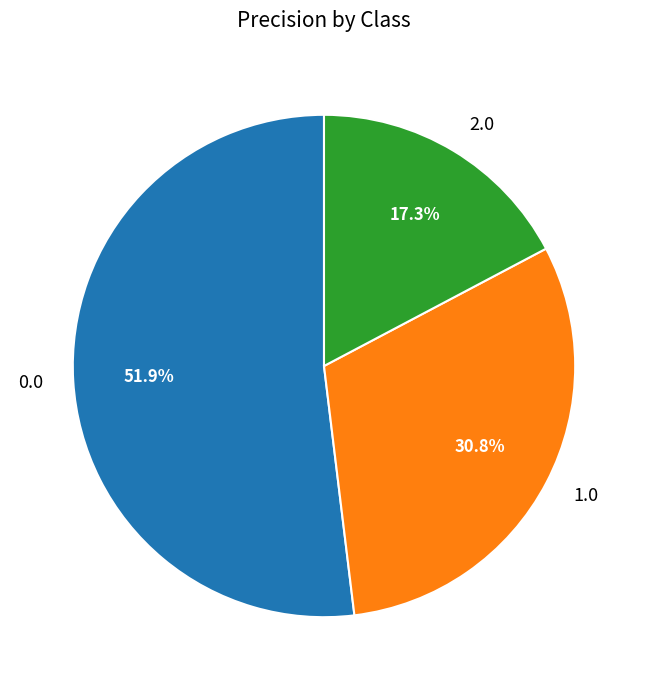

Rank the categories by value from lowest to highest.

2.0, 1.0, 0.0